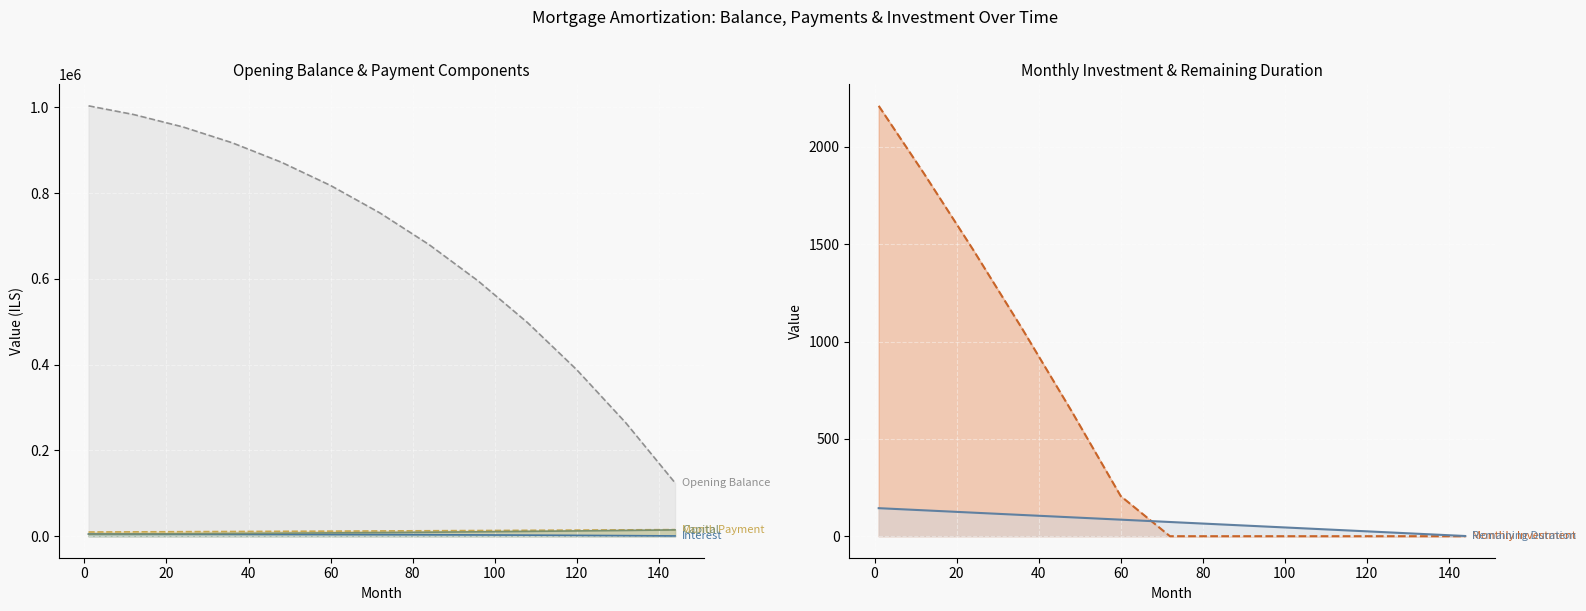

True or false: cur_duration has more than 1 points higher than both neighbors.

False